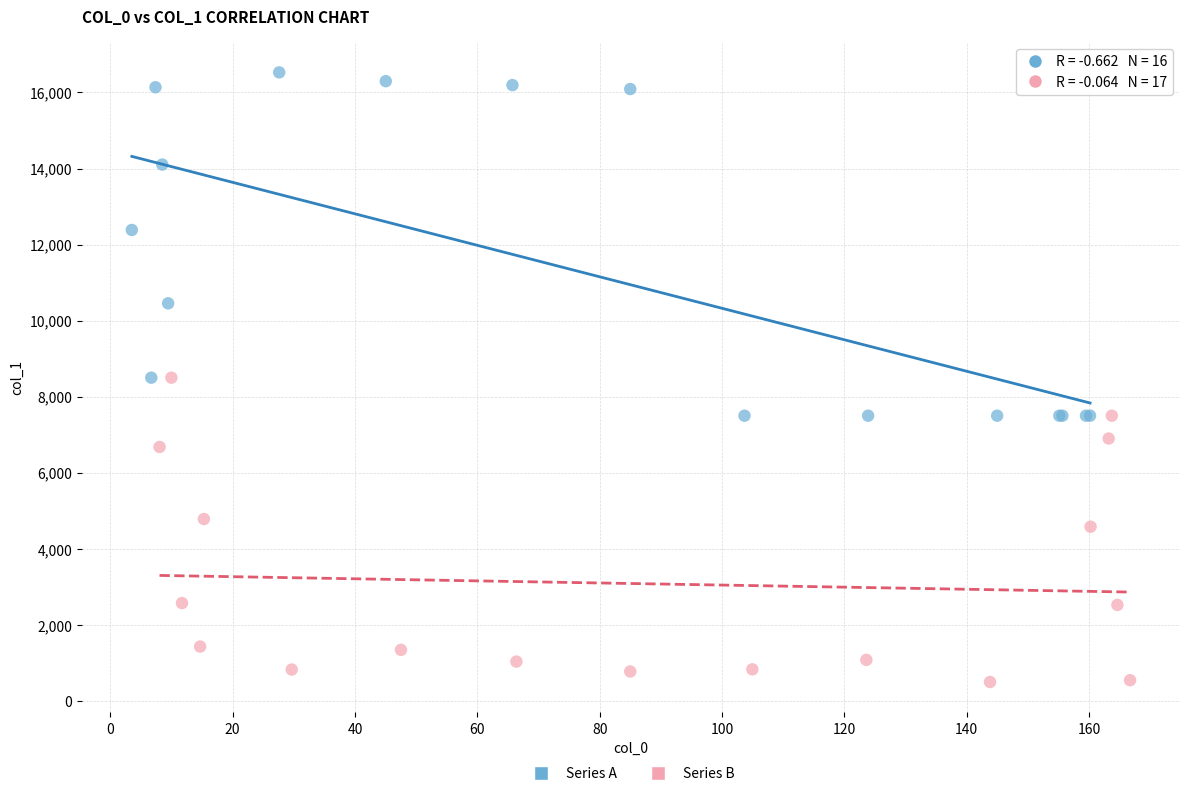

Which series has the widest spread of Y values?

Series A